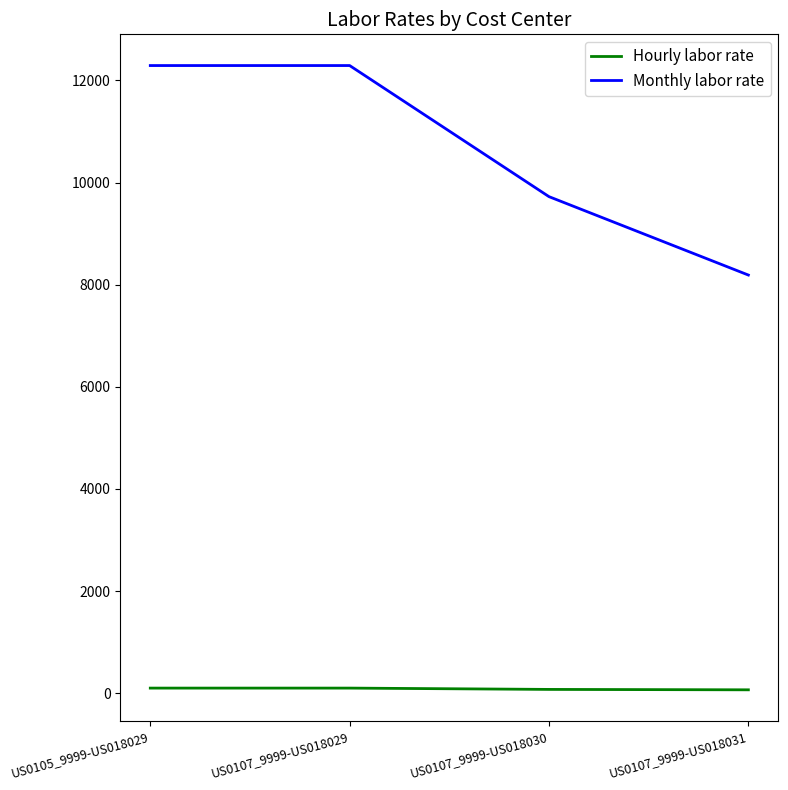

Where does the Monthly labor rate series first go above 12292?

US0105_9999-US018029